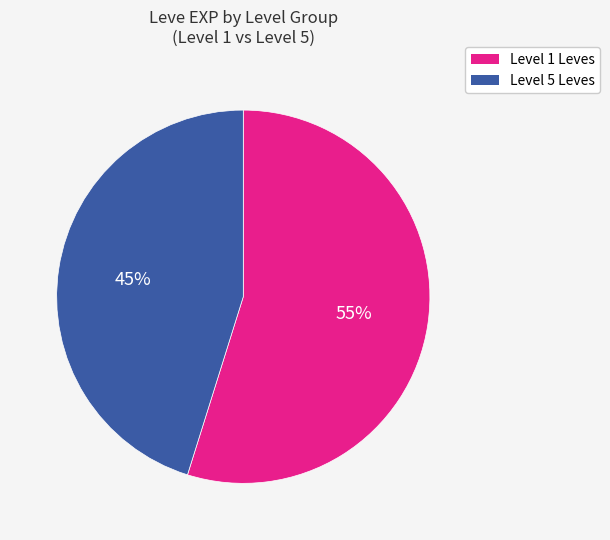

Do Level 5 Leves and Level 1 Leves together represent more than half of the pie?

Yes